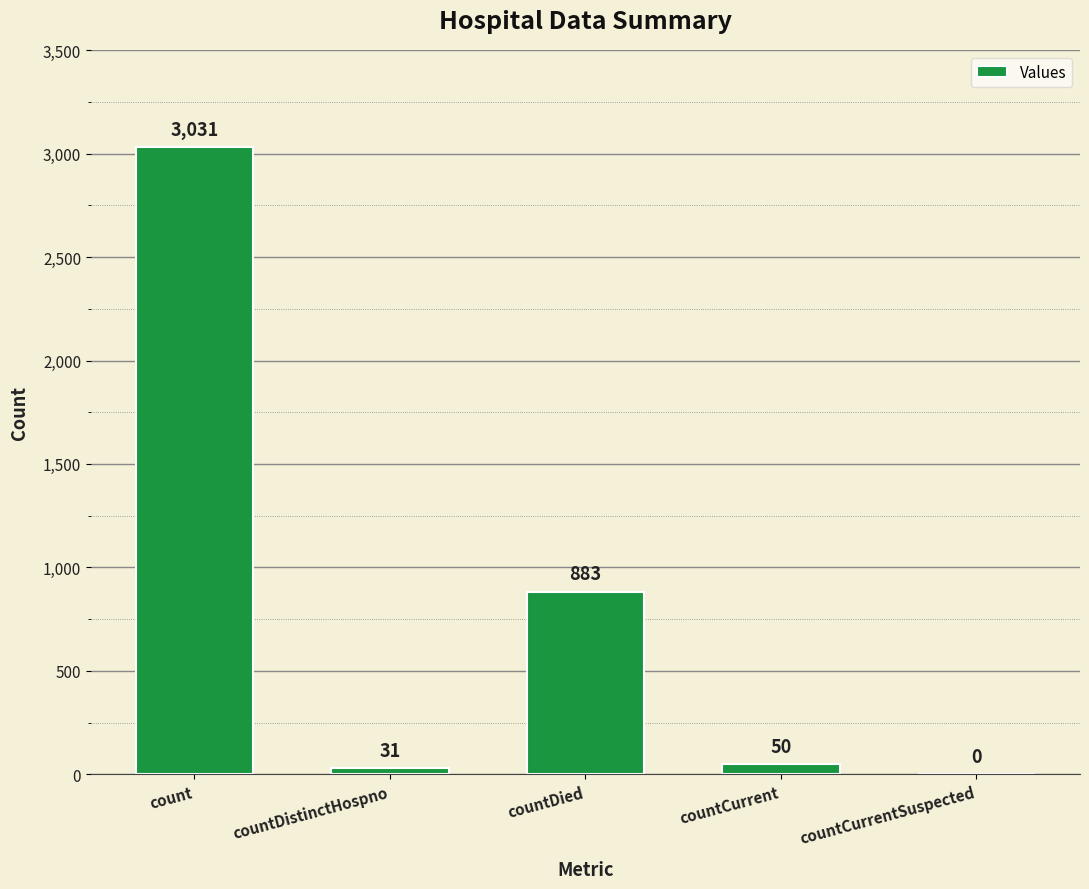

Reading right to left, what are all the values shown in this chart?

0	50	883	31	3031